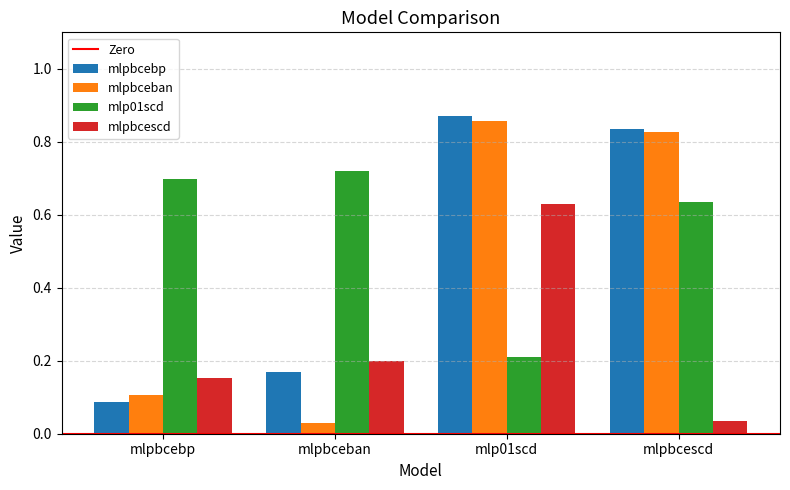

How many distinct data groups are displayed?

4